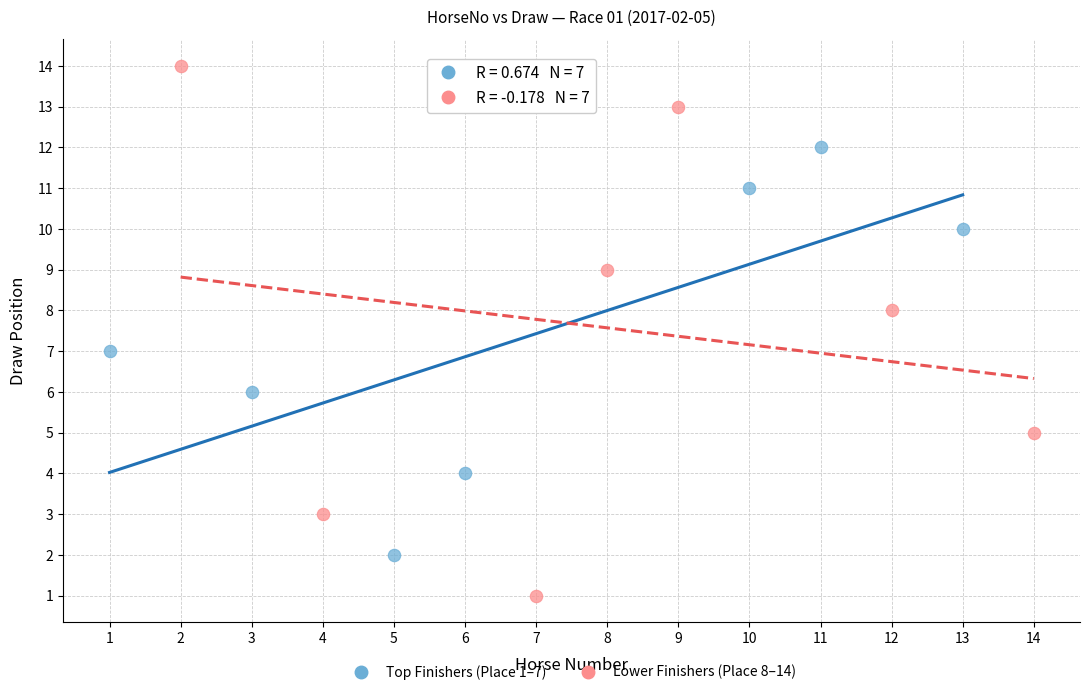

Which series has the widest spread of Y values?

Lower Finishers (Place 8–14)